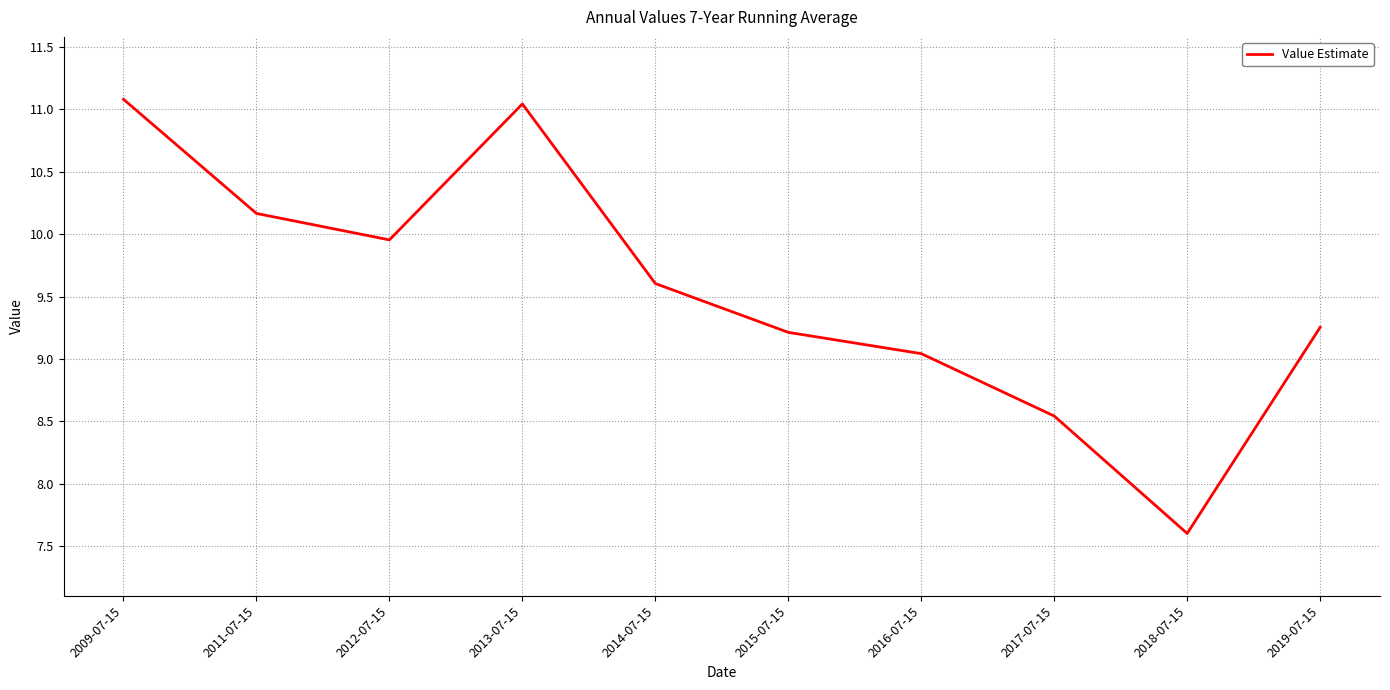

List the labels in order of value, smallest first.

2018-07-15, 2017-07-15, 2016-07-15, 2015-07-15, 2019-07-15, 2014-07-15, 2012-07-15, 2011-07-15, 2013-07-15, 2009-07-15